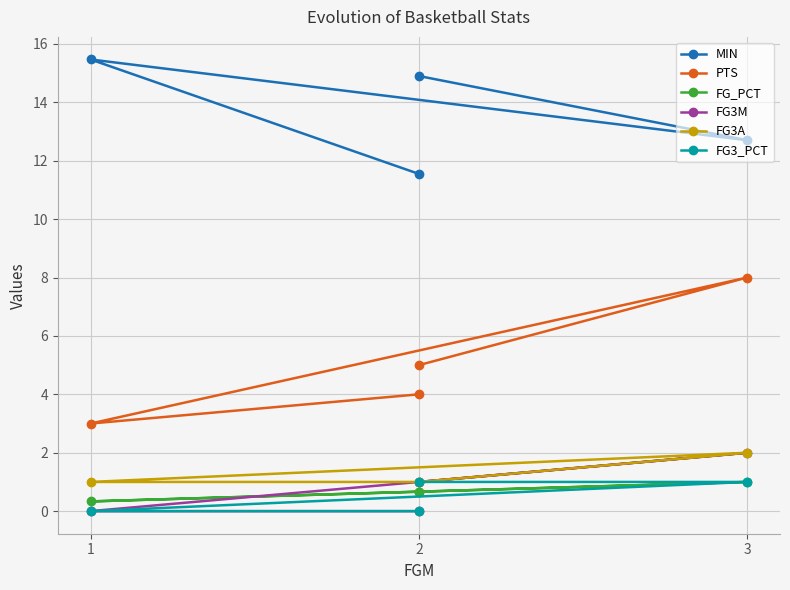

The value of FG3M at 1 is -0.8. True or false?

False